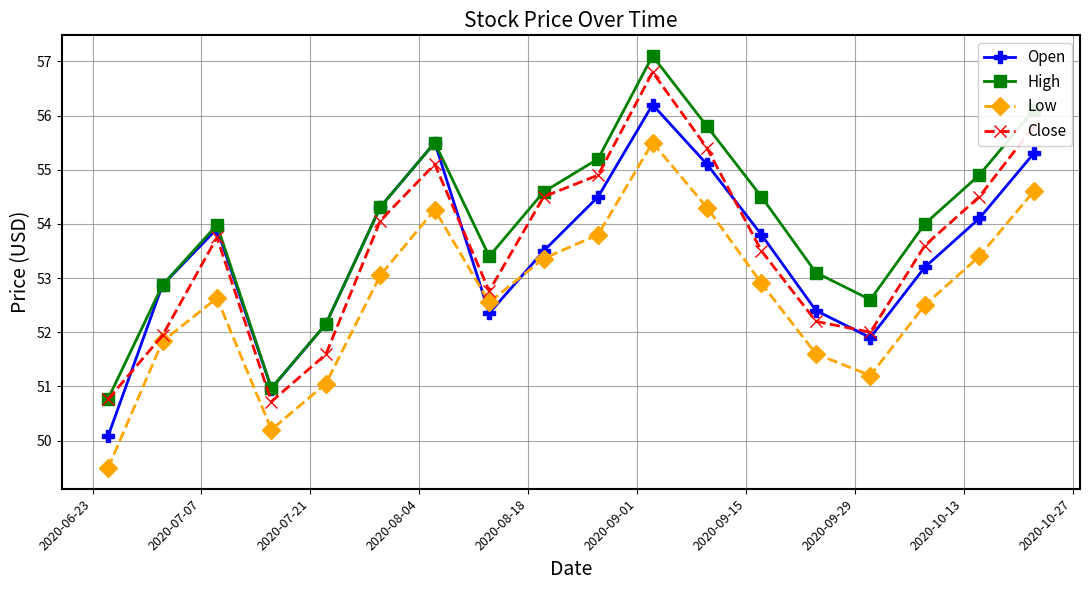

What is the maximum value for High?

57.1